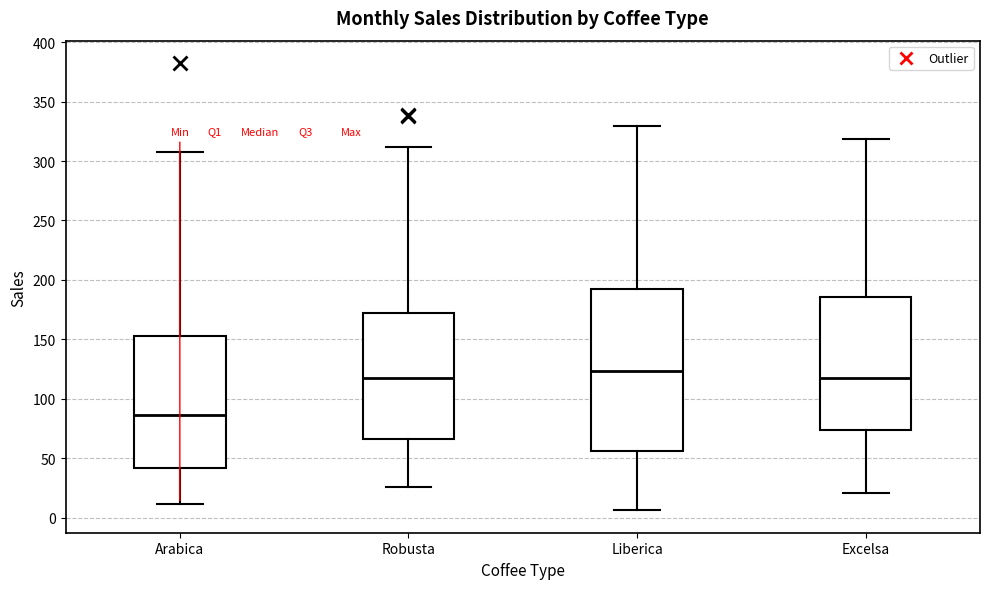

Which box's median line is the highest?

Liberica